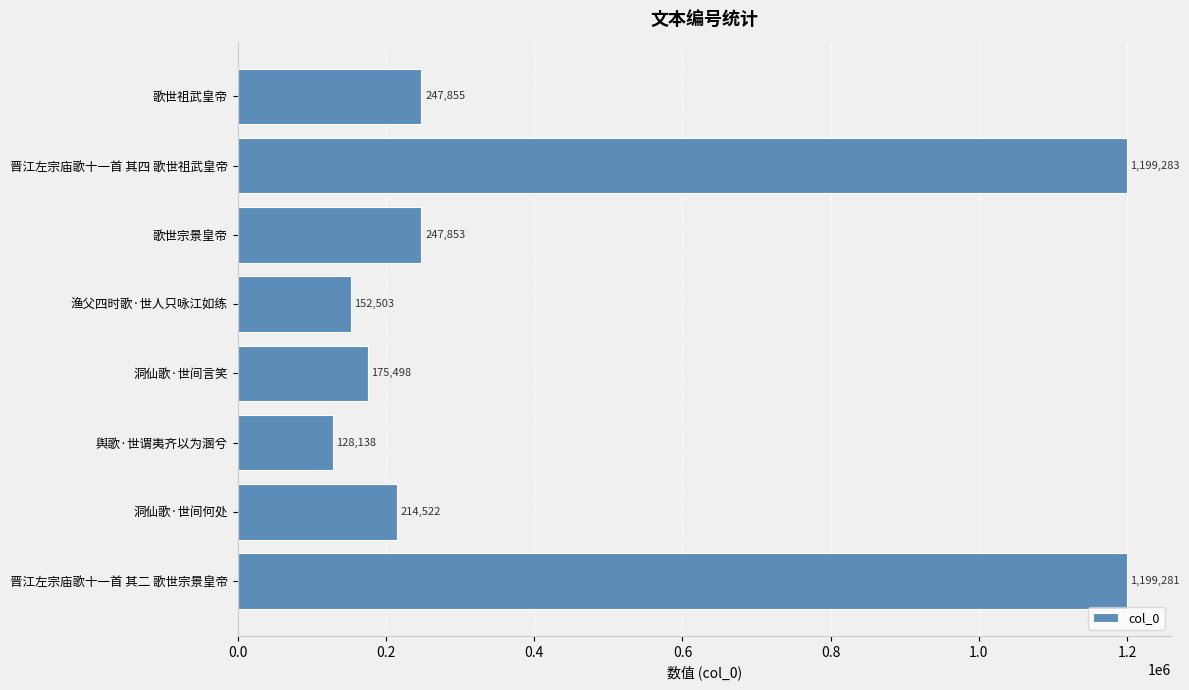

True or false: the data shows 162630 at 歌世祖武皇帝.

False